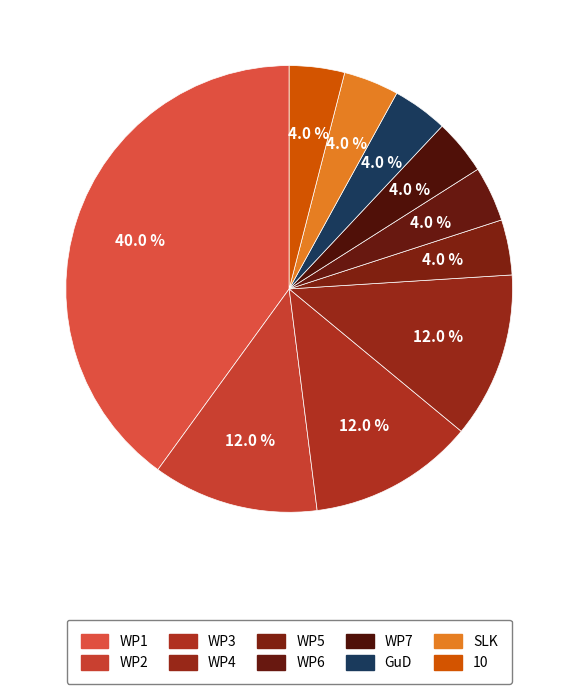

Count the number of slices in the pie.

10